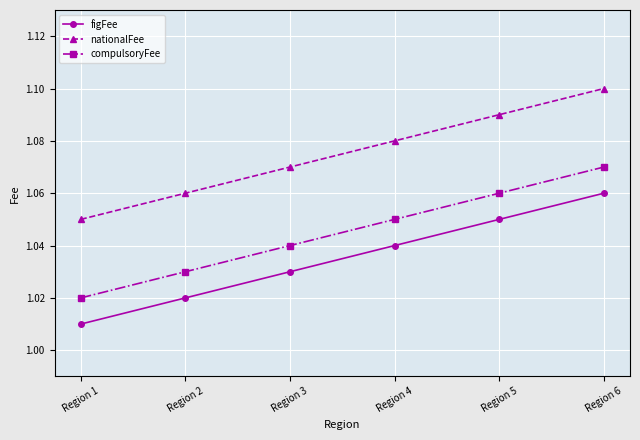

At how many categories does at least one series exceed 1?

6